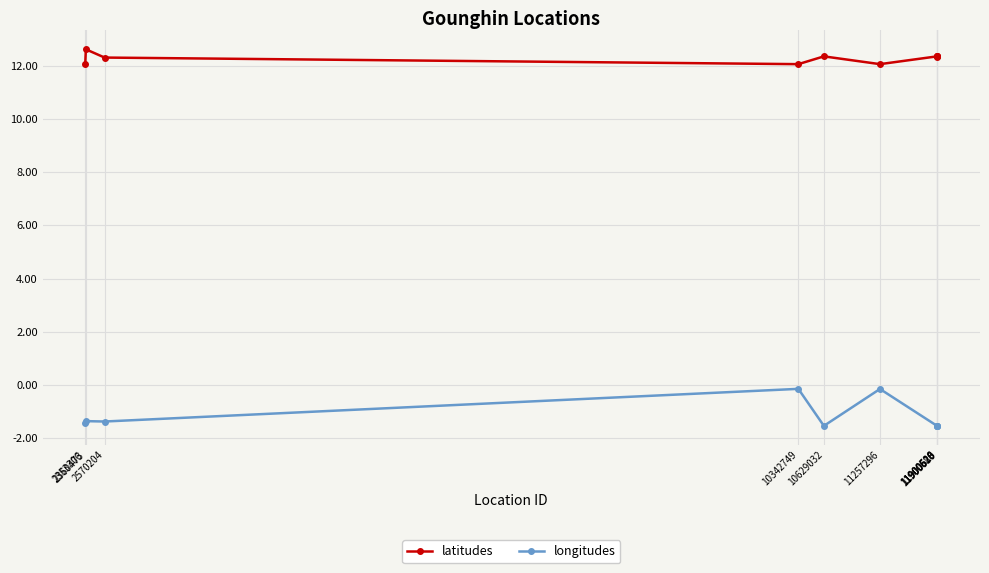

What is the average value of the longitudes series?

-1.2